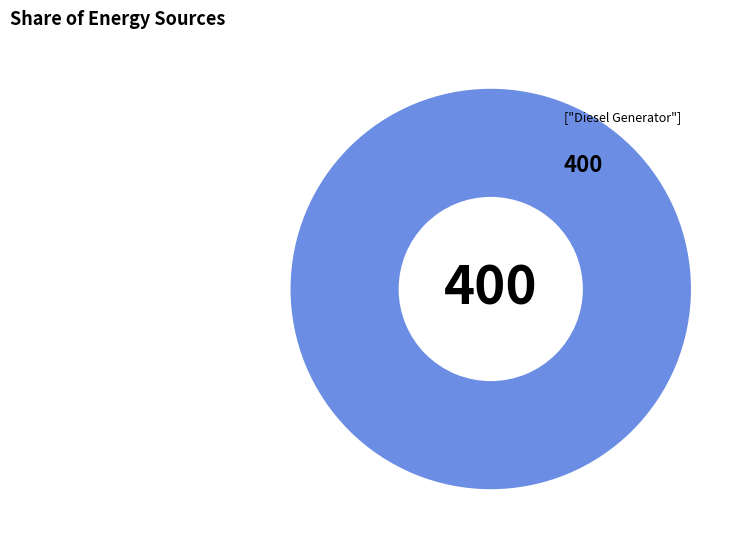

Does any single category account for the majority?

Yes